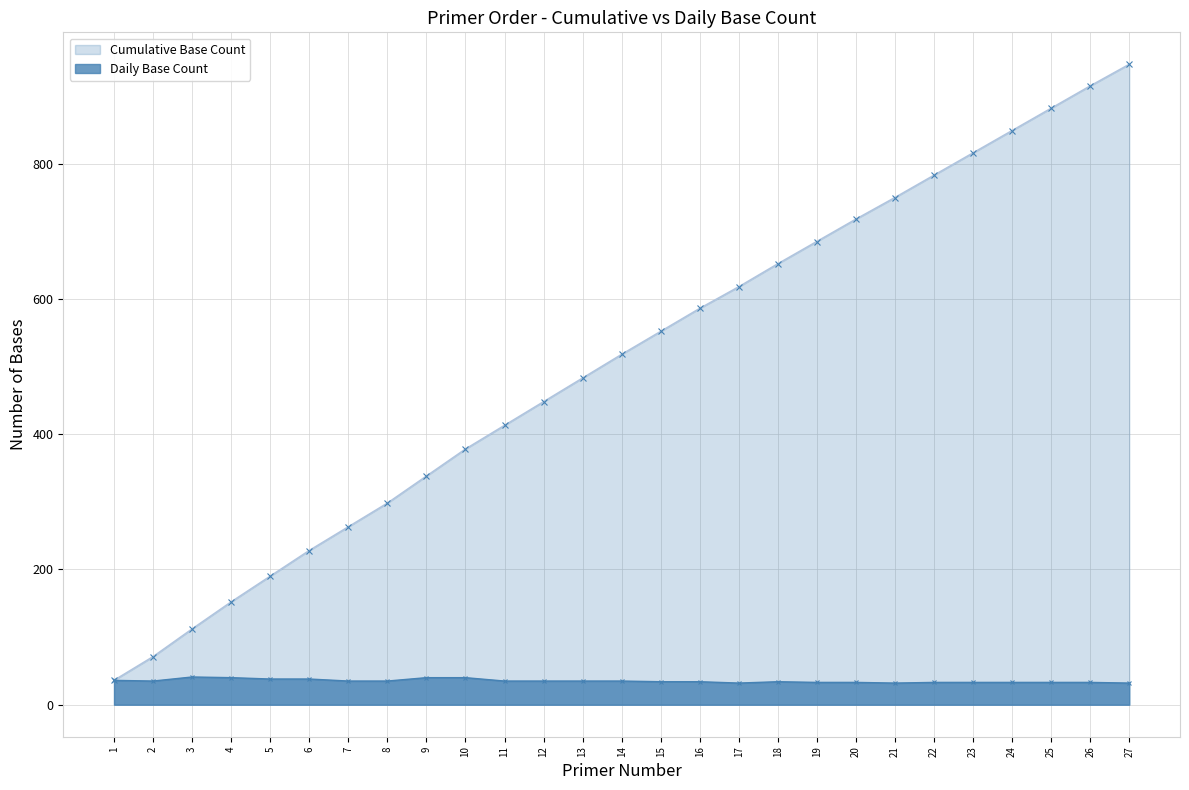

At which category does Daily Base Count reach its first local peak?

3